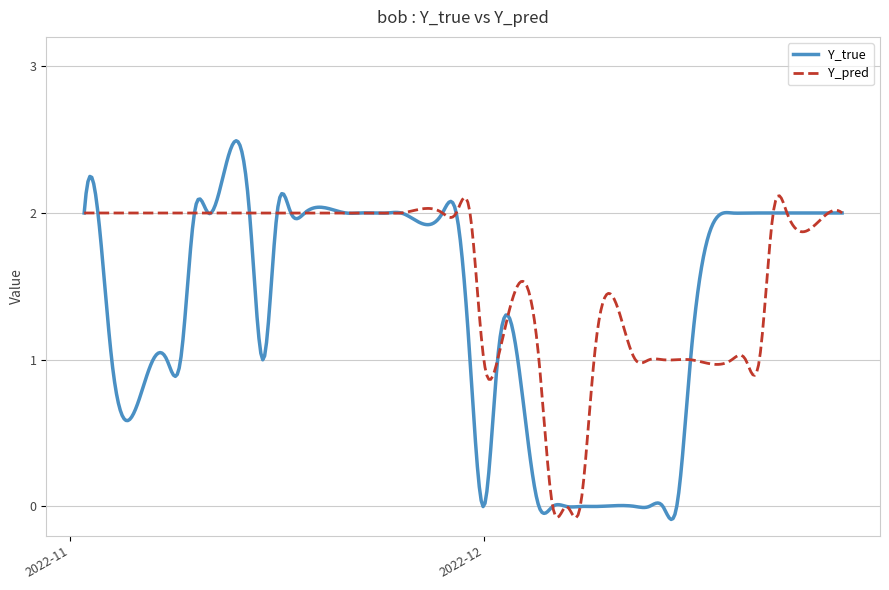

What are all the series names shown in the legend?

Y_true, Y_pred